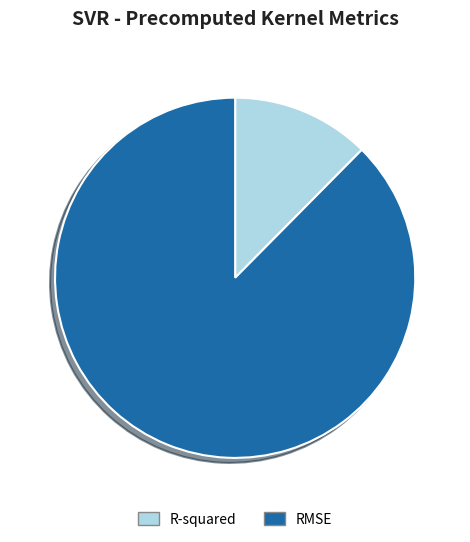

Which category accounts for the majority?

RMSE